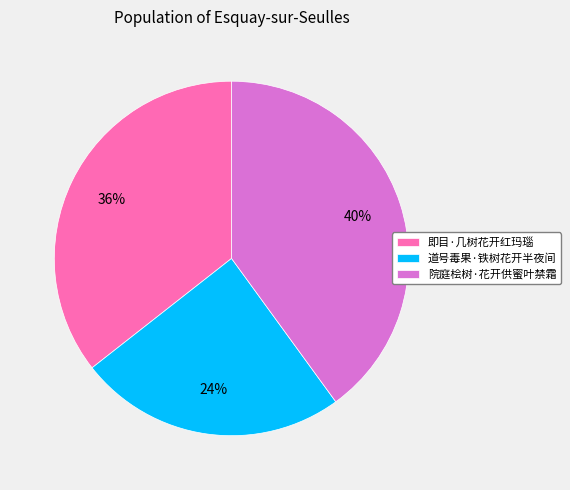

Which category has the biggest portion of the pie?

院庭桧树·花开供蜜叶禁霜